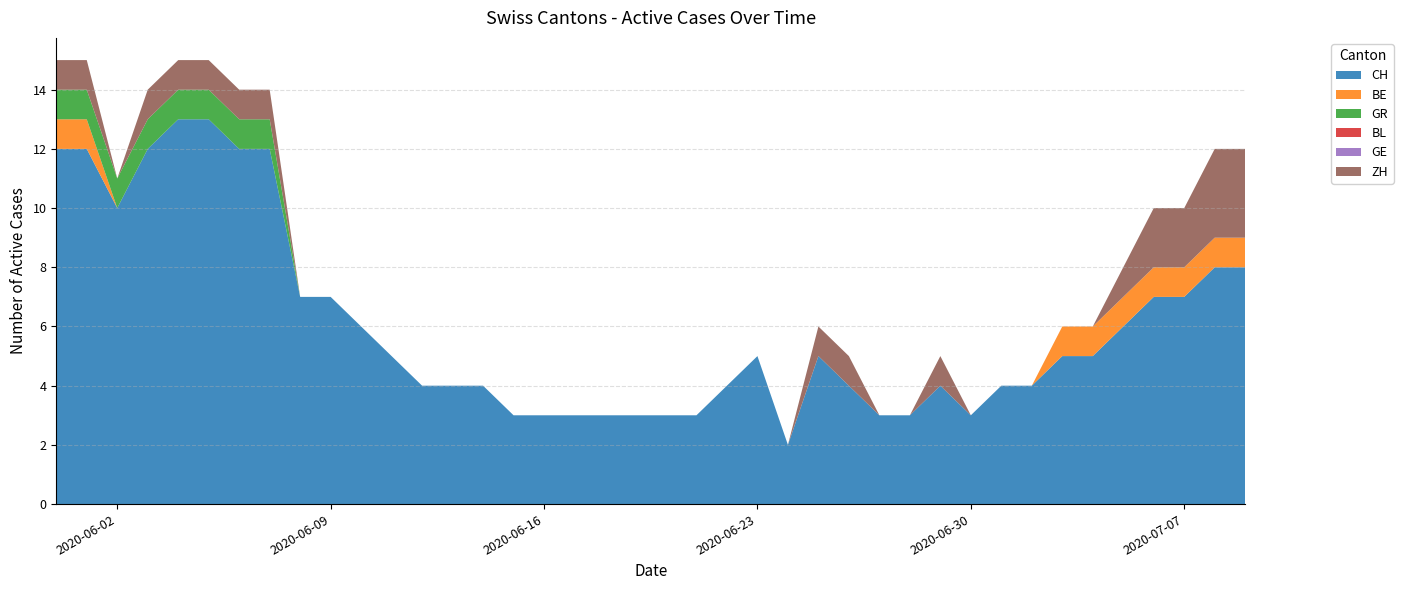

Reading right to left, extract all data points from this chart.

CH: 39=8	38=8	37=7	36=7	35=6	34=5	33=5	32=4	31=4	30=3	29=4	28=3	27=3	26=4	25=5	24=2	23=5	22=4	21=3	20=3	19=3	18=3	17=3	16=3	15=3	14=4	13=4	12=4	11=5	10=6	9=7	8=7	7=12	6=12	5=13	4=13	3=12	2=10	1=12	0=12
BE: 39=1	38=1	37=1	36=1	35=1	34=1	33=1	32=0	31=0	30=0	29=0	28=0	27=0	26=0	25=0	24=0	23=0	22=0	21=0	20=0	19=0	18=0	17=0	16=0	15=0	14=0	13=0	12=0	11=0	10=0	9=0	8=0	7=0	6=0	5=0	4=0	3=0	2=0	1=1	0=1
GR: 39=0	38=0	37=0	36=0	35=0	34=0	33=0	32=0	31=0	30=0	29=0	28=0	27=0	26=0	25=0	24=0	23=0	22=0	21=0	20=0	19=0	18=0	17=0	16=0	15=0	14=0	13=0	12=0	11=0	10=0	9=0	8=0	7=1	6=1	5=1	4=1	3=1	2=1	1=1	0=1
BL: 39=0	38=0	37=0	36=0	35=0	34=0	33=0	32=0	31=0	30=0	29=0	28=0	27=0	26=0	25=0	24=0	23=0	22=0	21=0	20=0	19=0	18=0	17=0	16=0	15=0	14=0	13=0	12=0	11=0	10=0	9=0	8=0	7=0	6=0	5=0	4=0	3=0	2=0	1=0	0=0
GE: 39=0	38=0	37=0	36=0	35=0	34=0	33=0	32=0	31=0	30=0	29=0	28=0	27=0	26=0	25=0	24=0	23=0	22=0	21=0	20=0	19=0	18=0	17=0	16=0	15=0	14=0	13=0	12=0	11=0	10=0	9=0	8=0	7=0	6=0	5=0	4=0	3=0	2=0	1=0	0=0
ZH: 39=3	38=3	37=2	36=2	35=1	34=0	33=0	32=0	31=0	30=0	29=1	28=0	27=0	26=1	25=1	24=0	23=0	22=0	21=0	20=0	19=0	18=0	17=0	16=0	15=0	14=0	13=0	12=0	11=0	10=0	9=0	8=0	7=1	6=1	5=1	4=1	3=1	2=0	1=1	0=1